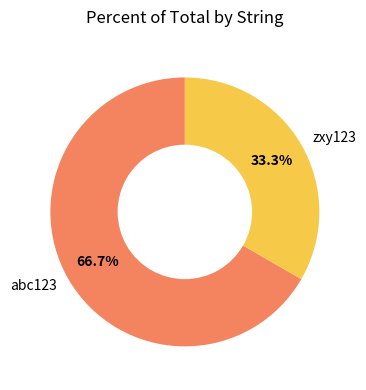

To the nearest percent, what is the average slice percentage?

50%